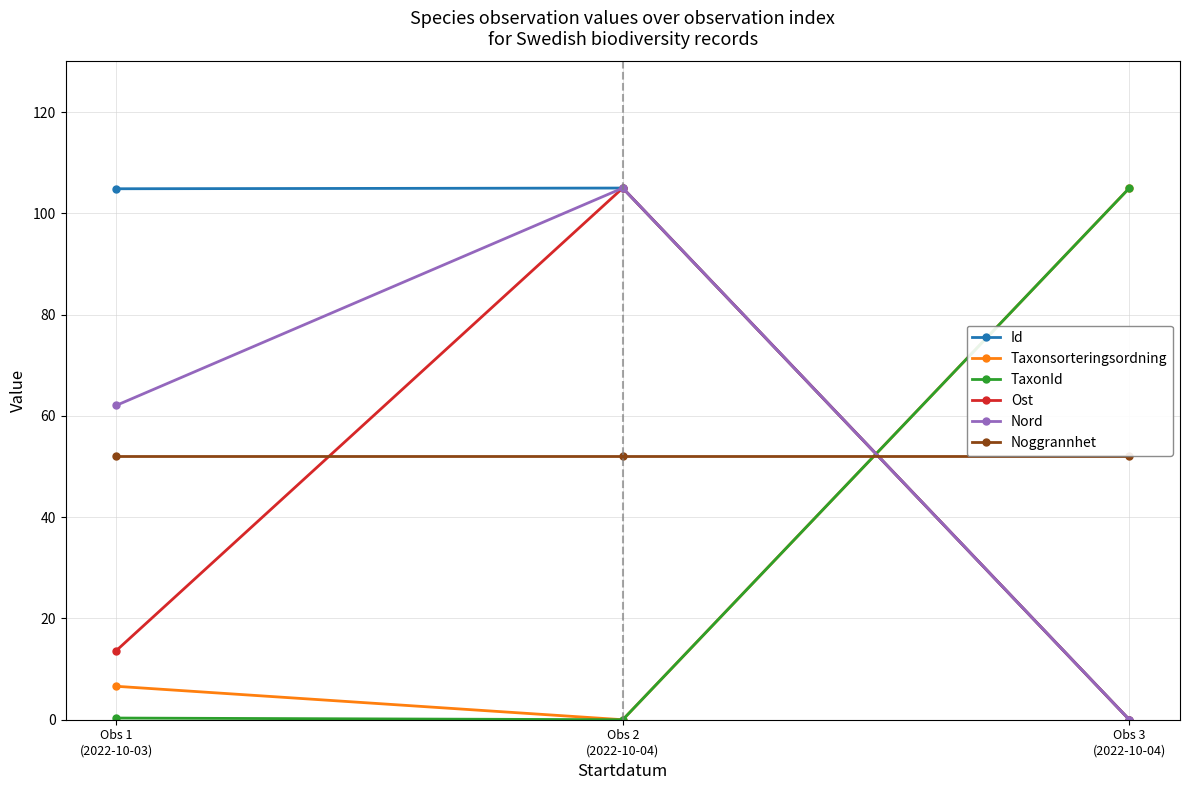

How many values in the Ost series are below 13?

1